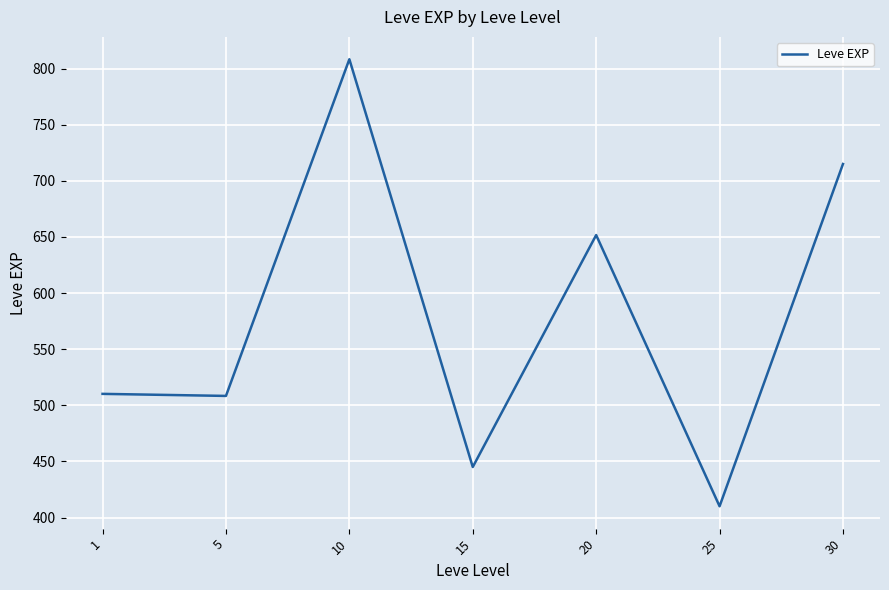

What is the smallest value displayed?

410.0